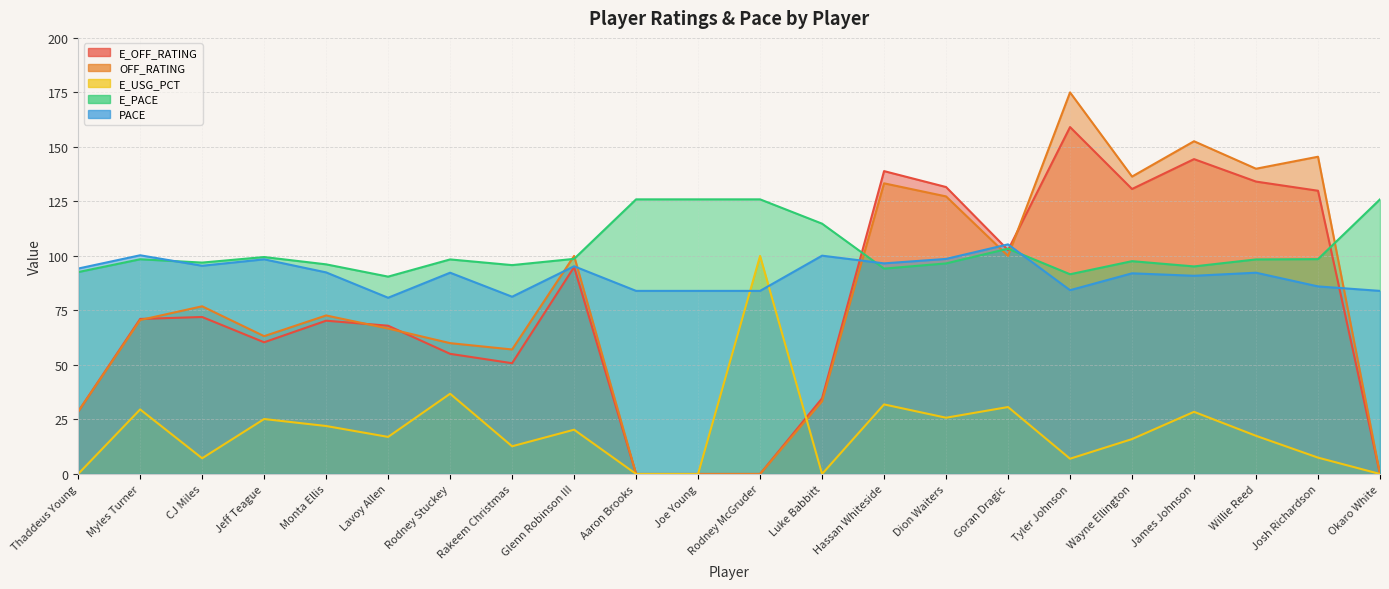

What are all the series names shown in the legend?

E_OFF_RATING, OFF_RATING, E_USG_PCT, E_PACE, PACE